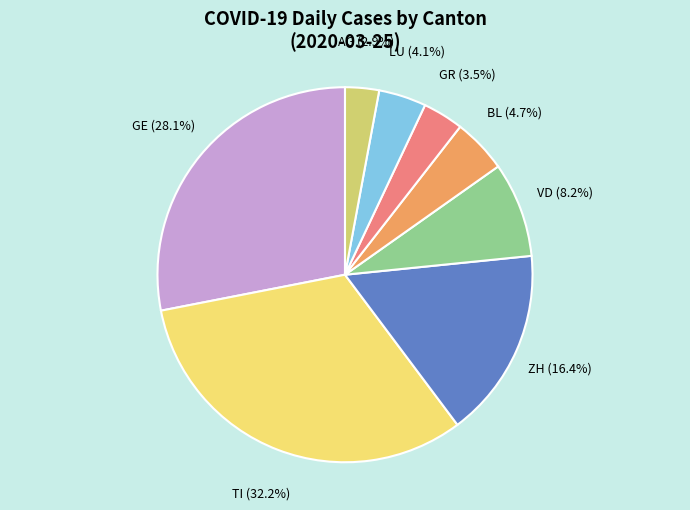

Rank the categories by value from lowest to highest.

AG, GR, LU, BL, VD, ZH, GE, TI